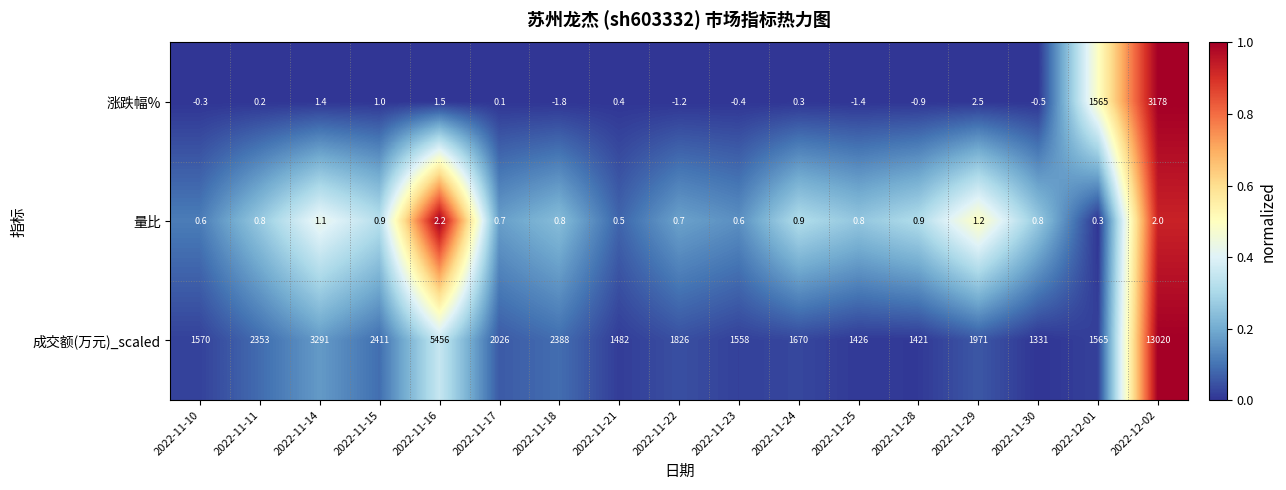

How many series are shown in this chart?

3